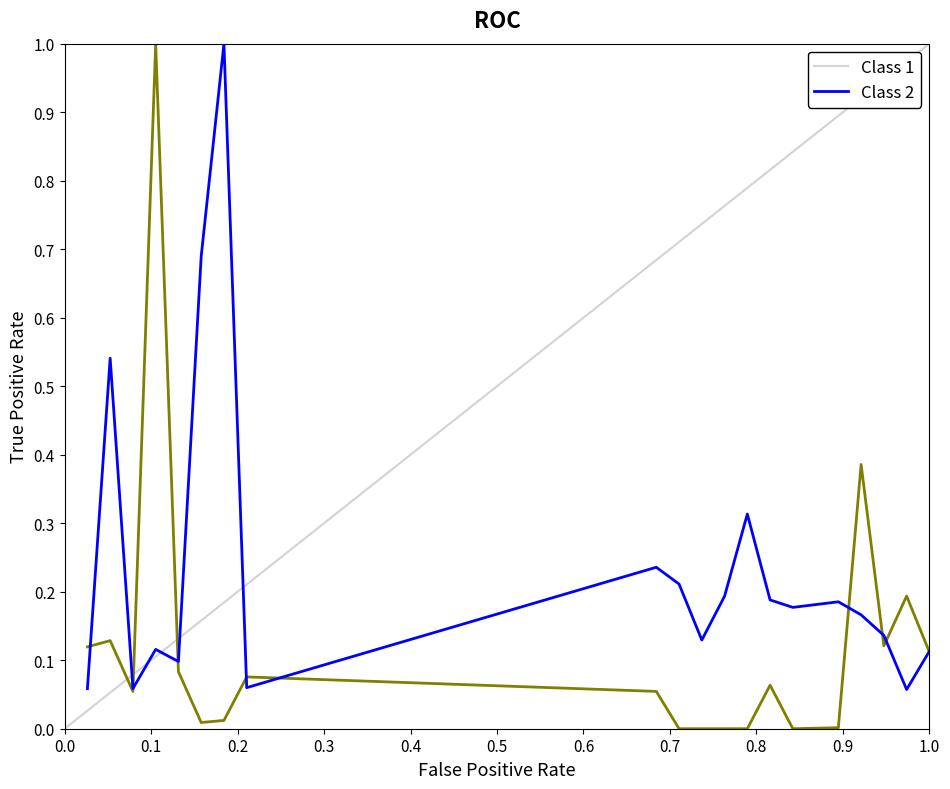

The value of col_1 at 0.5 is 1.0. True or false?

False